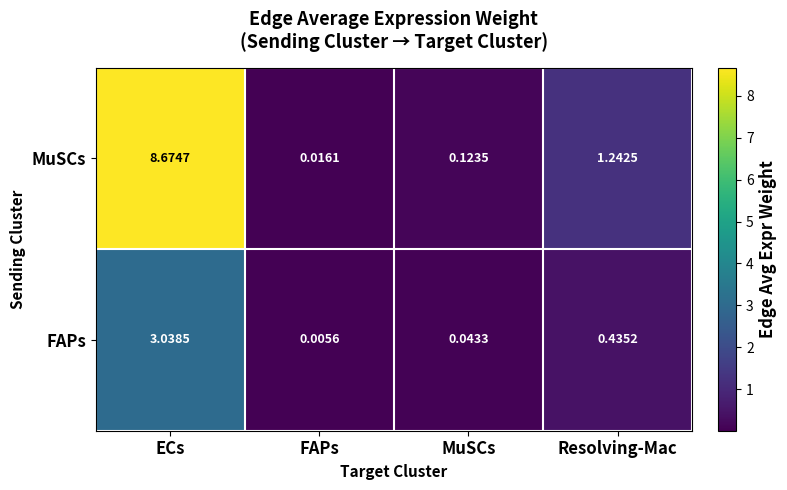

Where does the MuSCs series first go above 1?

ECs